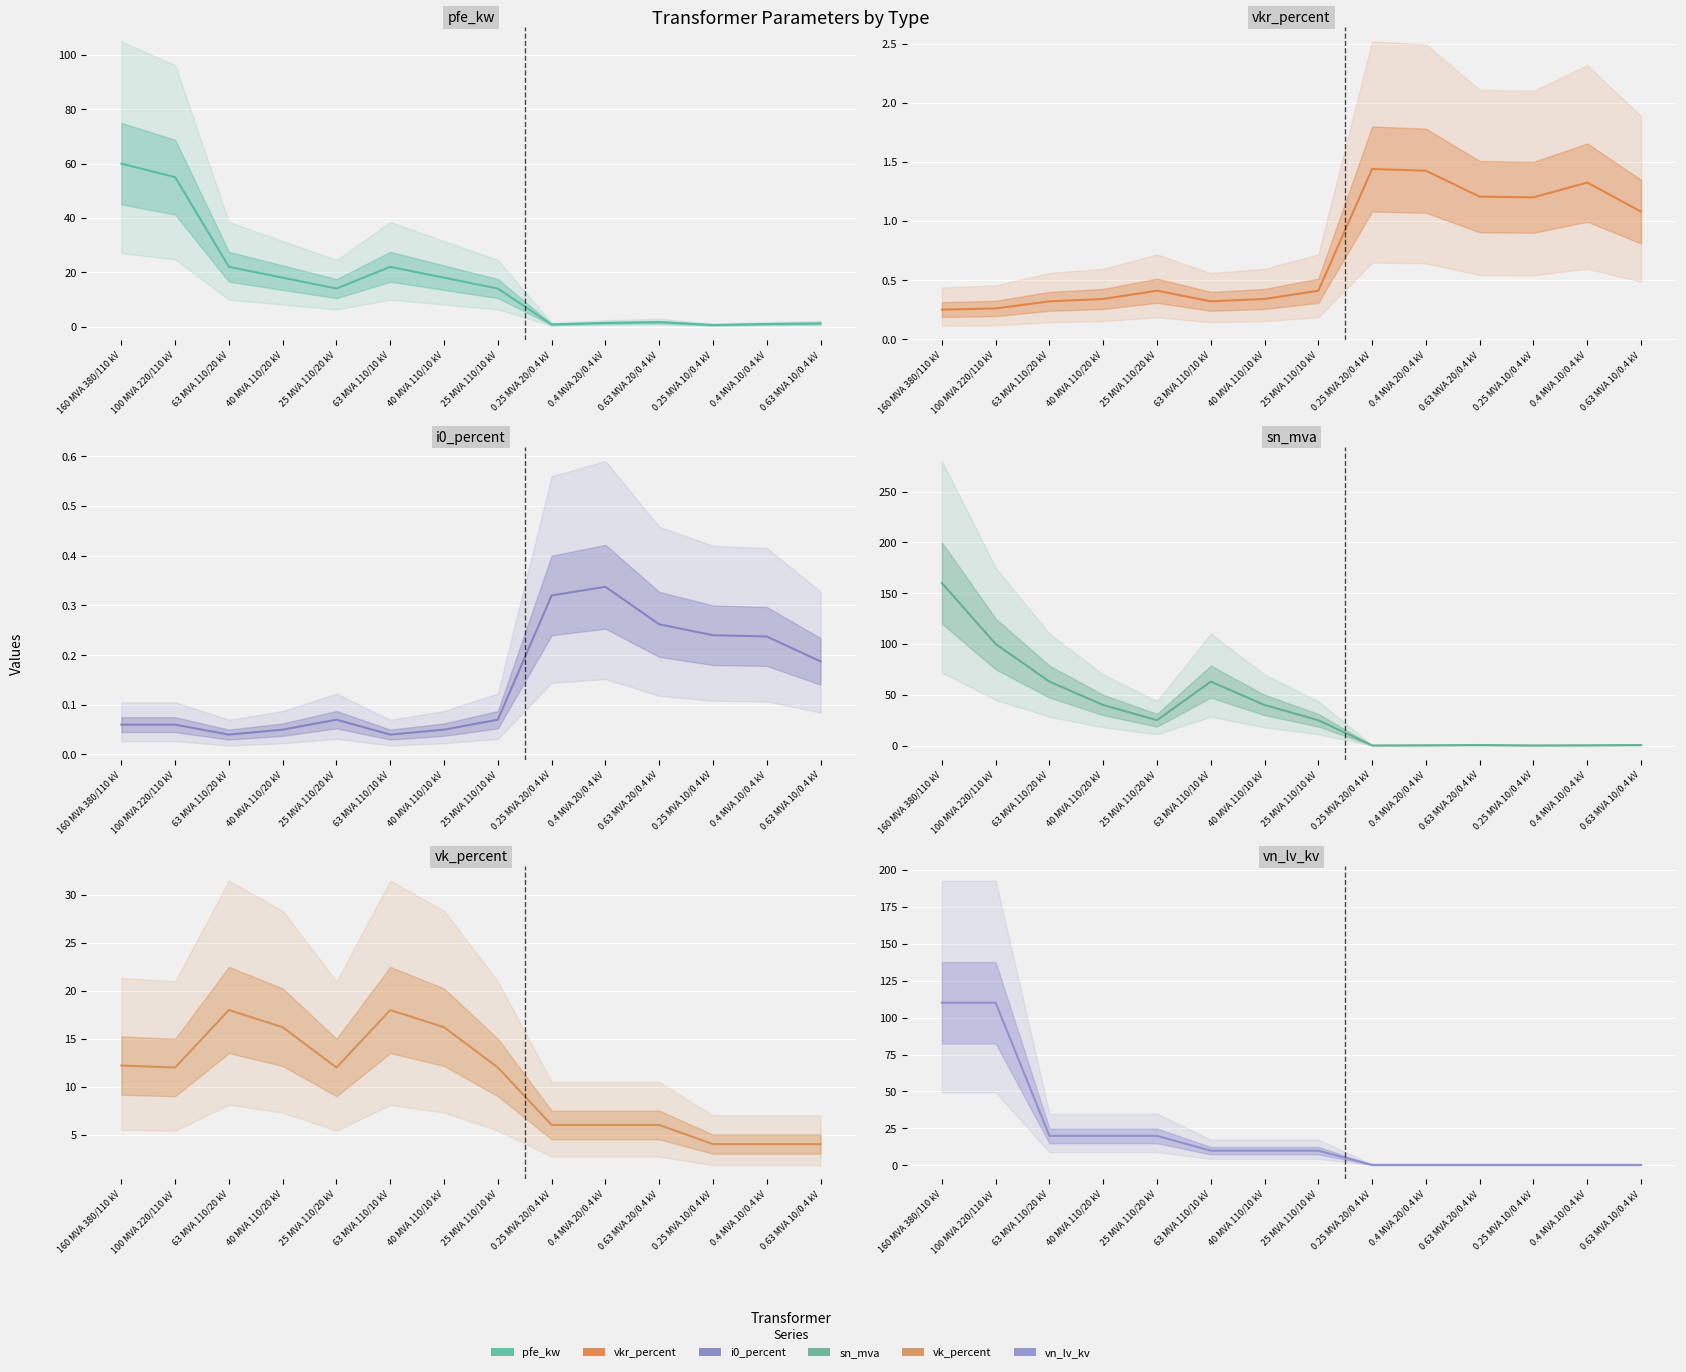

What position from the right is 0.63 MVA 10/0.4 kV?

1